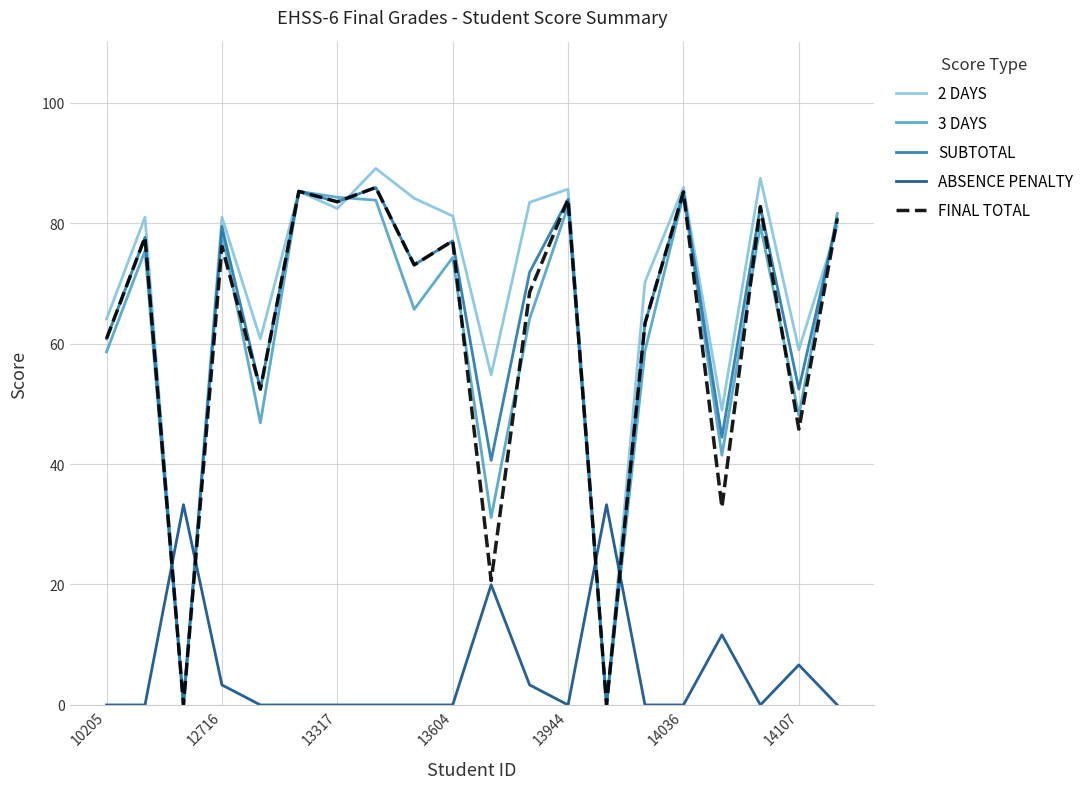

Which series has the widest spread of values?

2 DAYS